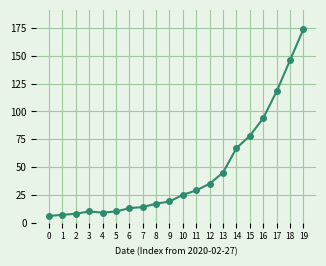

What is the greatest value displayed?

174